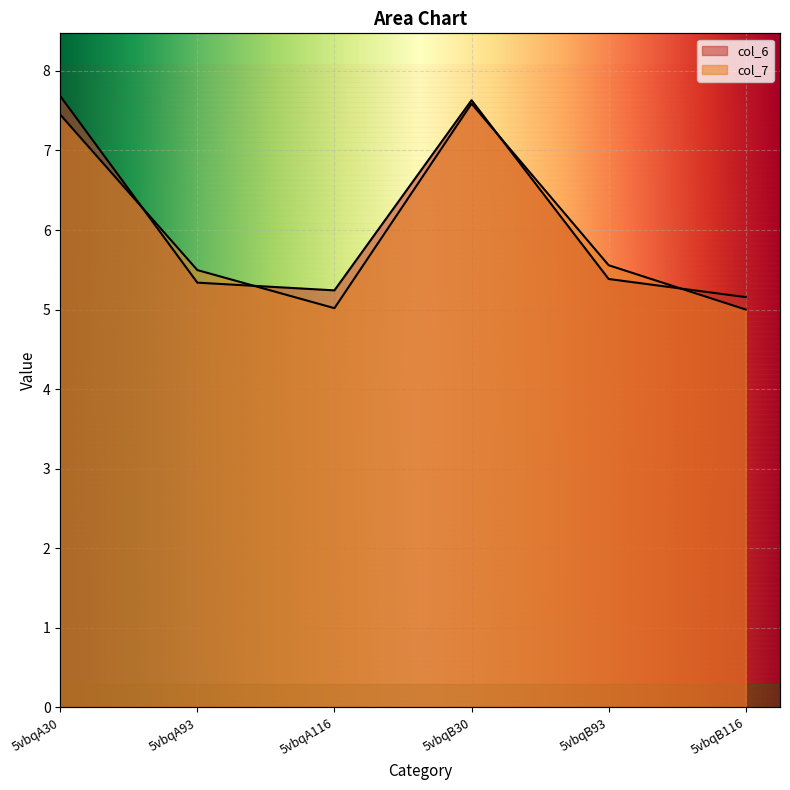

The col_7 series shows 12.5 at 5vbqA30. True or false?

False